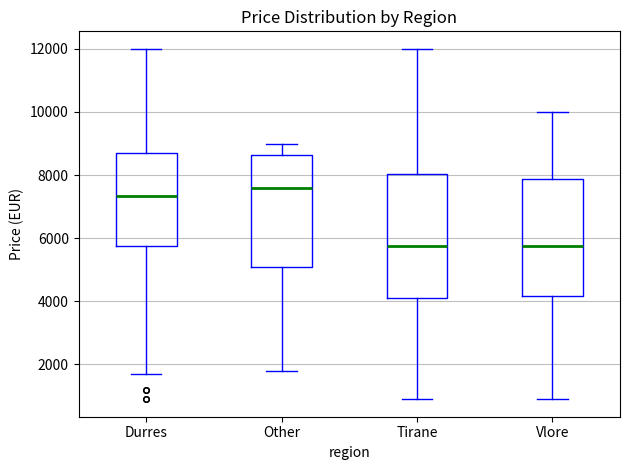

Reading left to right, read every box against the y-axis: the position of its median line, the range the box covers, and the ends of its whiskers. The values are not printed on the chart, so give them approximately, as read against the axis.

Durres: median 7400, box 5800 to 8800, whiskers 1800 to 12000
Other: median 7600, box 5200 to 8600, whiskers 1800 to 9000
Tirane: median 5800, box 4200 to 8000, whiskers 1000 to 12000
Vlore: median 5800, box 4200 to 7800, whiskers 1000 to 10000